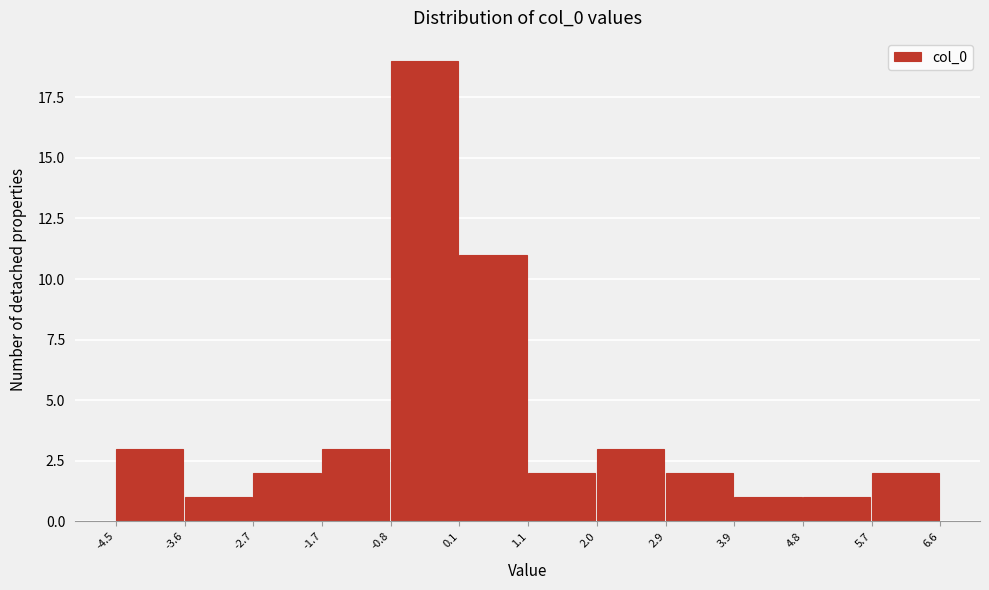

Which range on the x-axis has the tallest bar?

-0.8 to 0.1